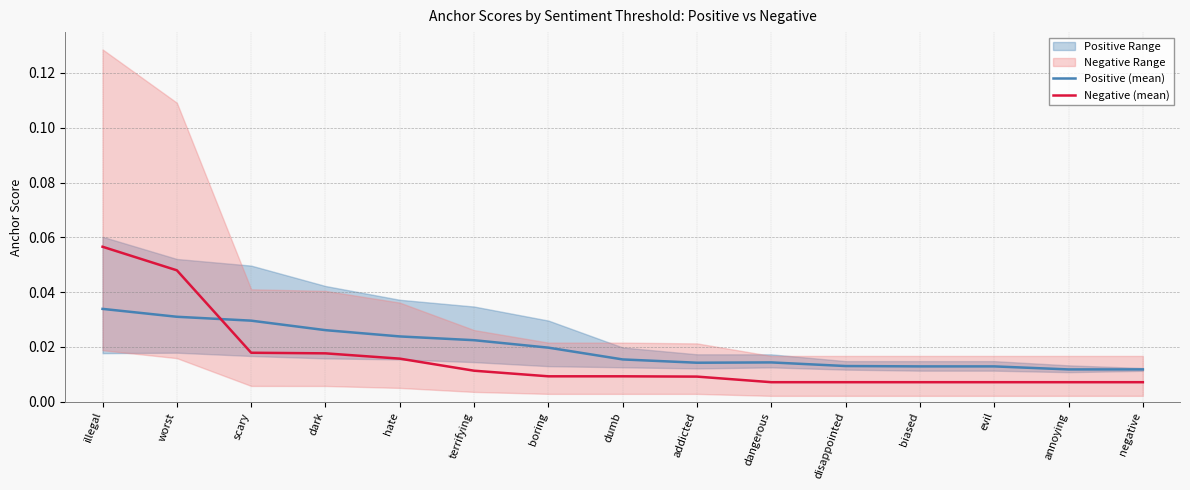

True or false: Positive (mean) has a value of 0.0 at addicted.

False